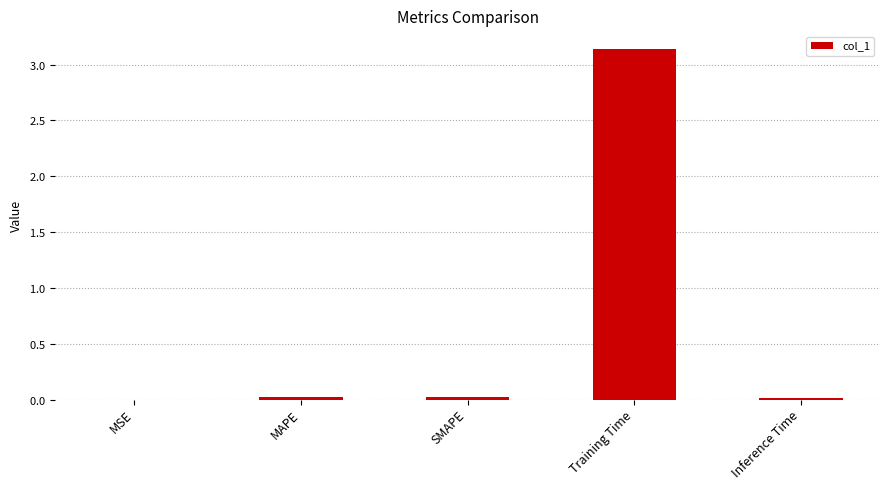

Reading left to right, list all the values displayed in this chart.

MSE=0.0	MAPE=0.0	SMAPE=0.0	Training Time=3.1	Inference Time=0.0